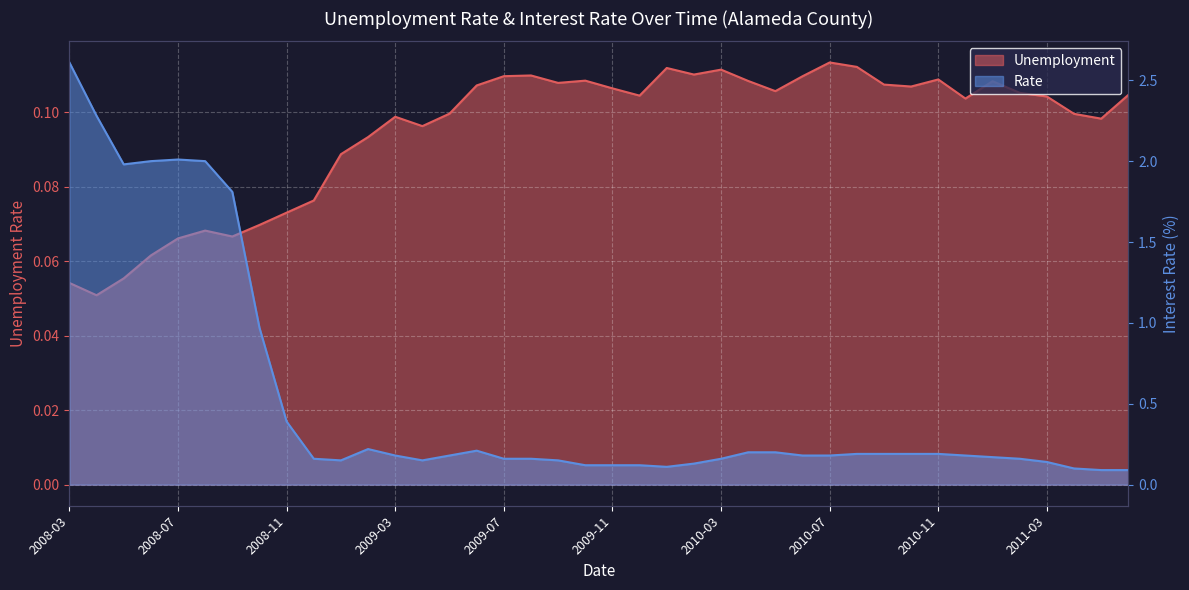

How many times do Unemployment and Rate cross each other?

3